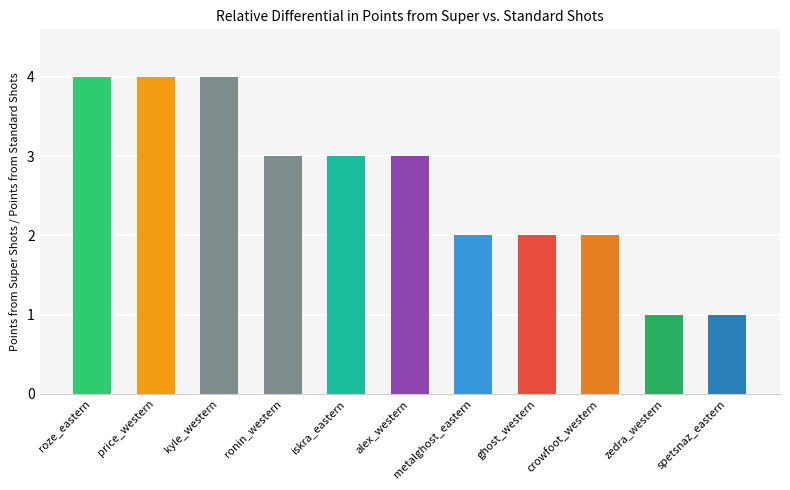

Reading left to right, transcribe all the data shown in this chart.

4	4	4	3	3	3	2	2	2	1	1